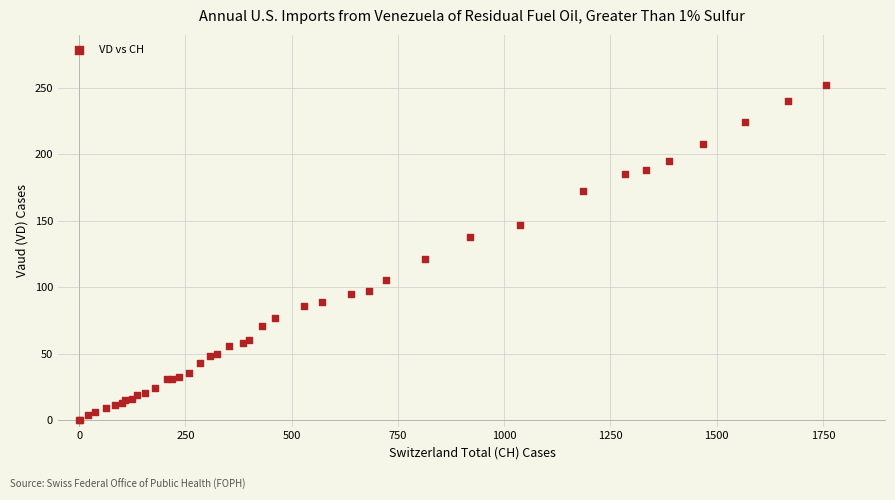

What Y value in the scatter plot is closest to 126?

121